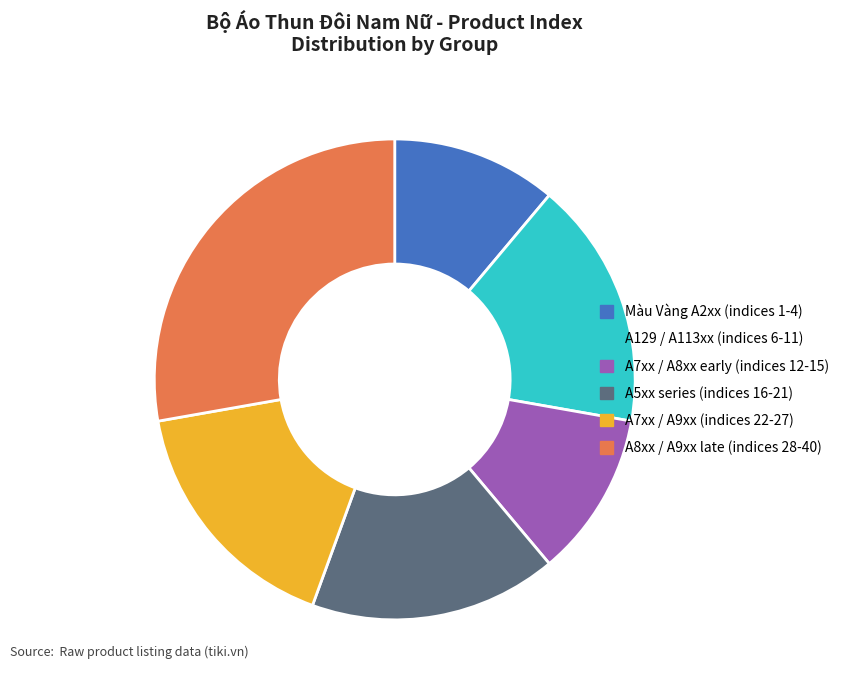

Do A7xx / A8xx early (indices 12-15) and A7xx / A9xx (indices 22-27) together represent more than half of the pie?

No